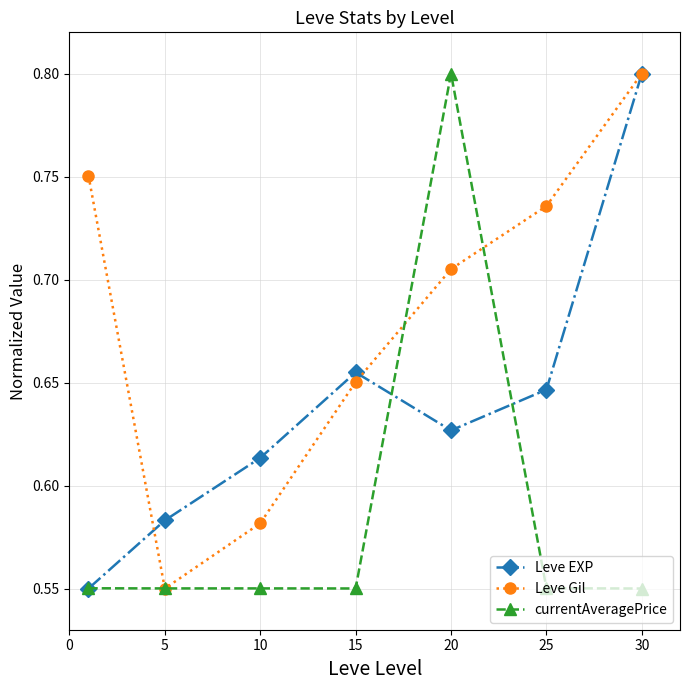

Which series has the largest total across all categories?

Leve Gil